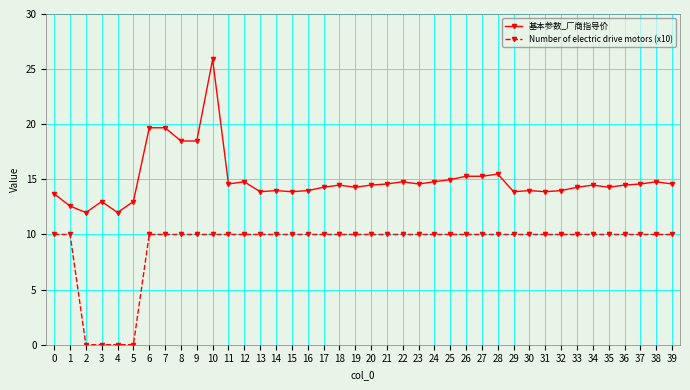

Which series changed the most between 3 and 12?

Number of electric drive motors (x10)